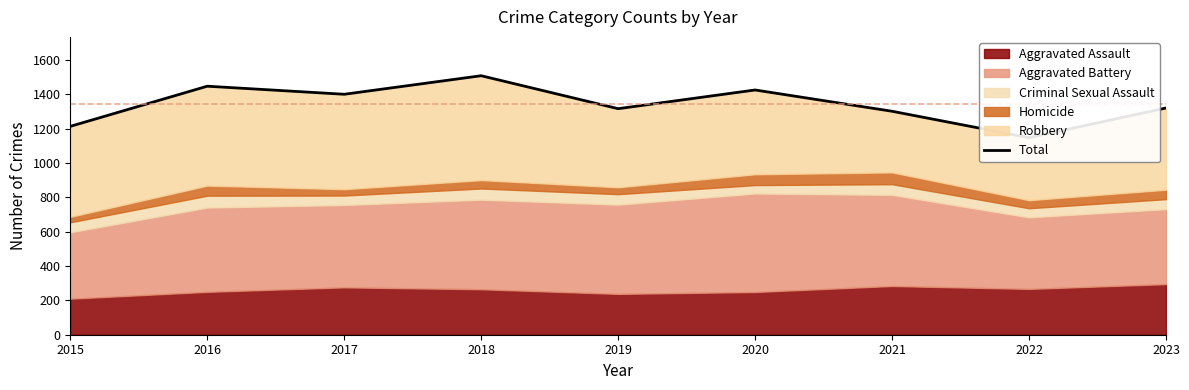

Does the chart display data point markers on the line(s)?

No